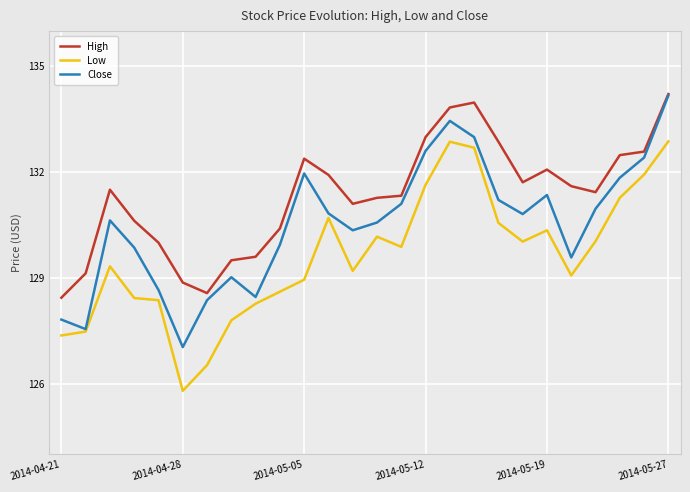

True or false: Low and High intersect in this chart.

False